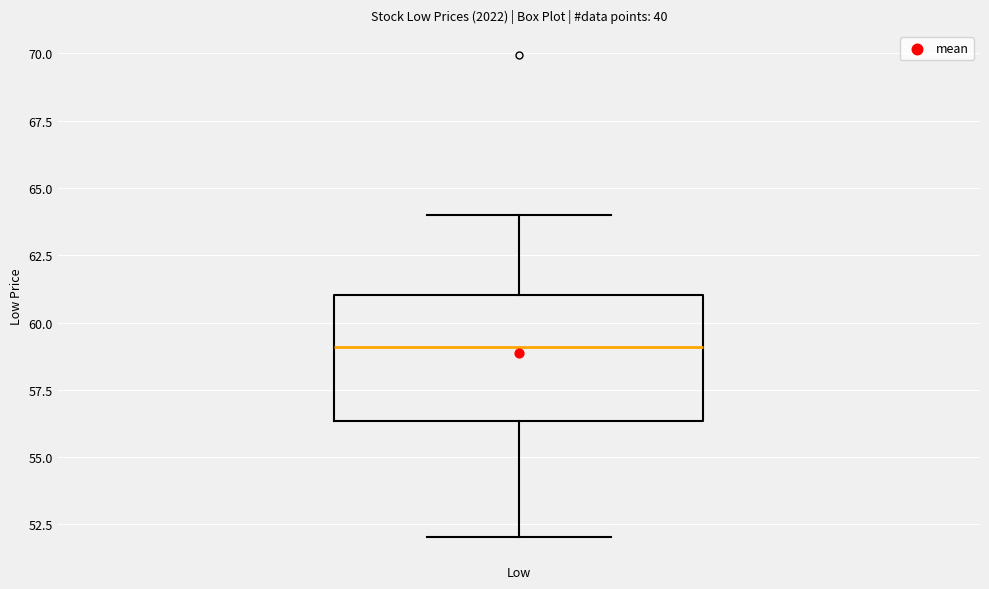

Transcribe this box plot: give where the median line is, the range the box spans, and where the two whiskers end, as read against the y-axis. The values are not printed on the chart, so give them approximately, as read against the axis.

median 59.0, box 56.5 to 61.0, whiskers 52.0 to 64.0